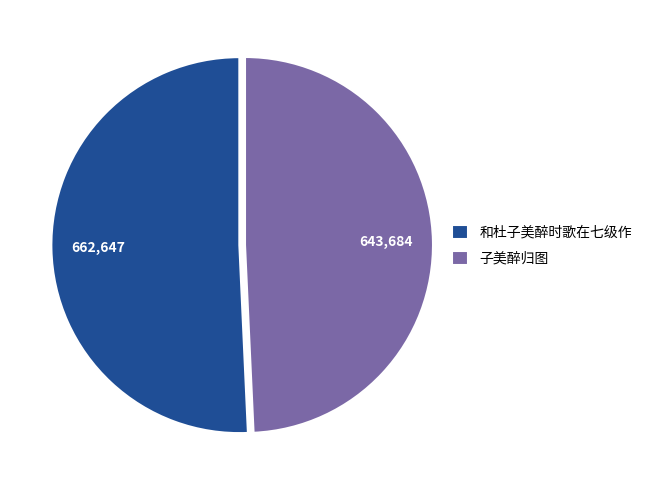

Combined, do 和杜子美醉时歌在七级作 and 子美醉归图 account for over 50%?

Yes